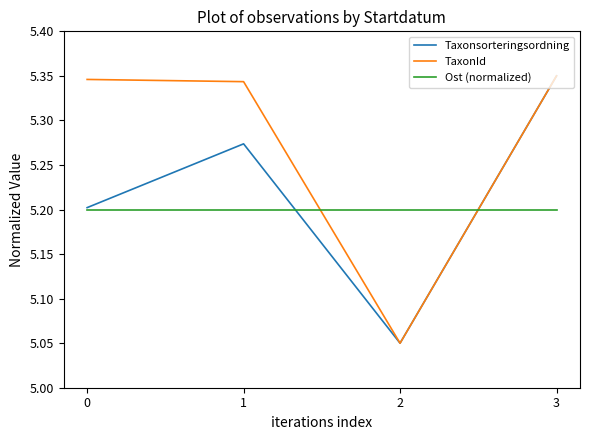

What is the total value across all series at 2?

15.3